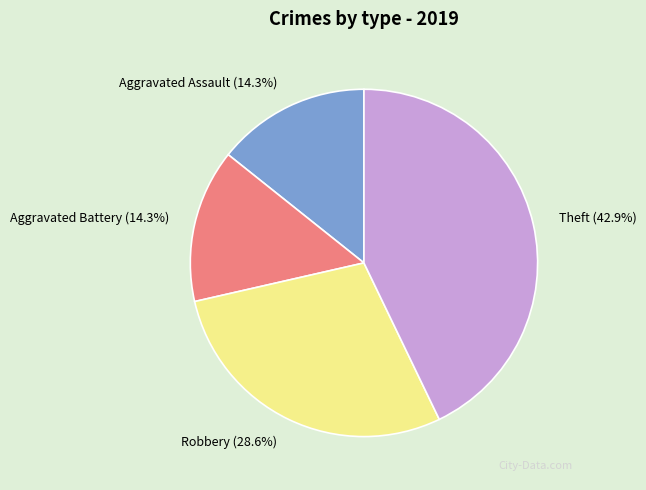

Is there a majority slice in this chart?

No